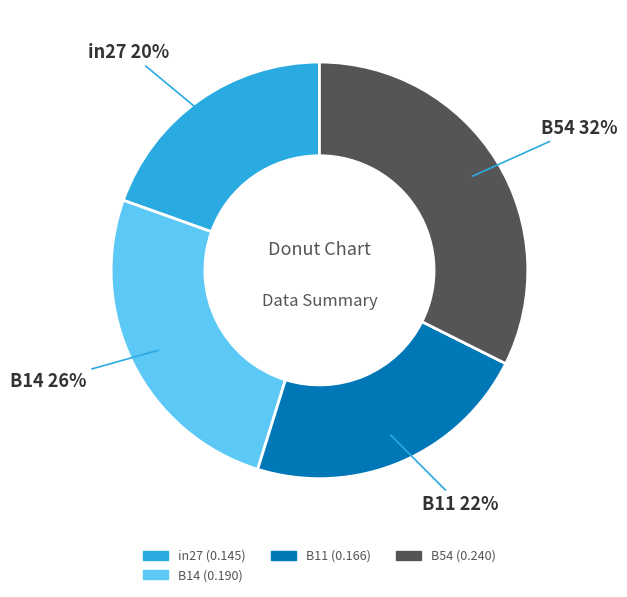

How many segments does this pie chart have?

4